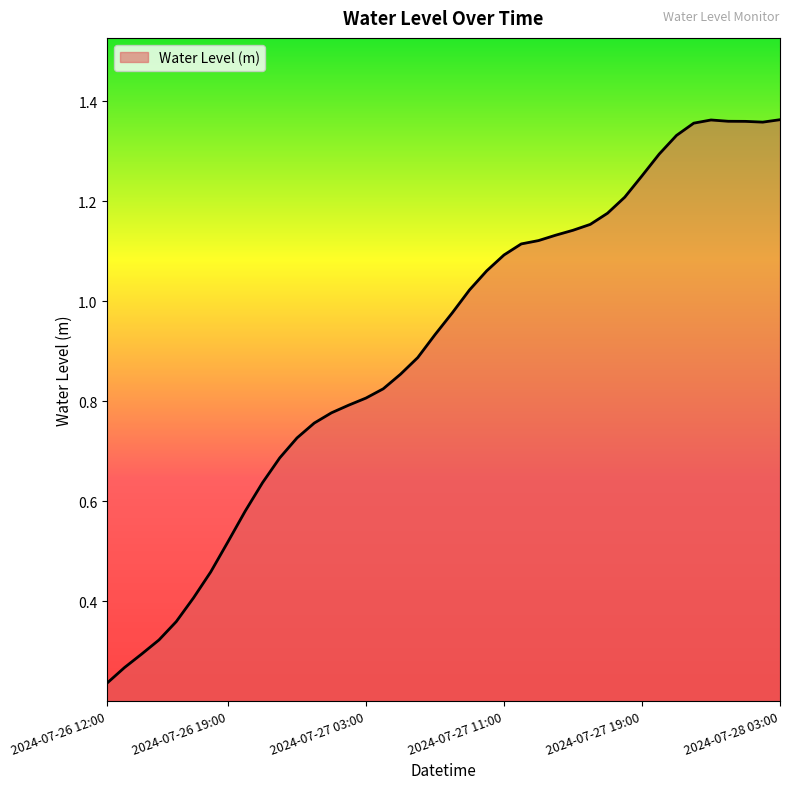

Which label corresponds to the smallest value in the chart?

2024-07-26 12:00